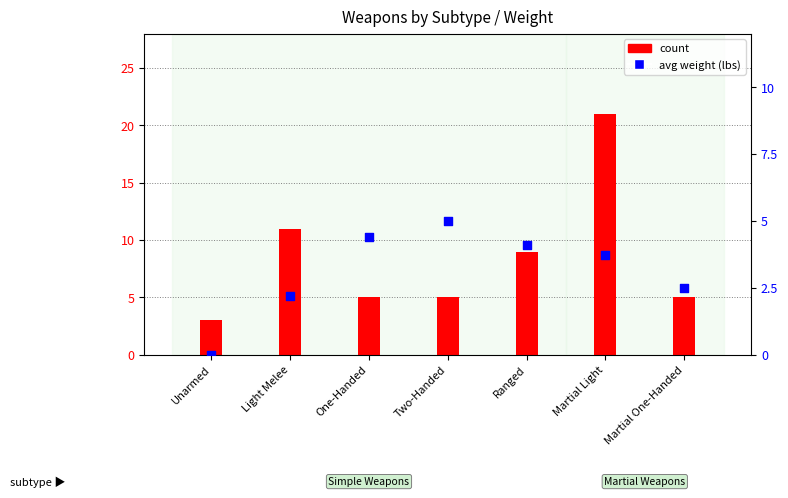

Which series reaches the minimum Y coordinate?

avg weight (lbs)